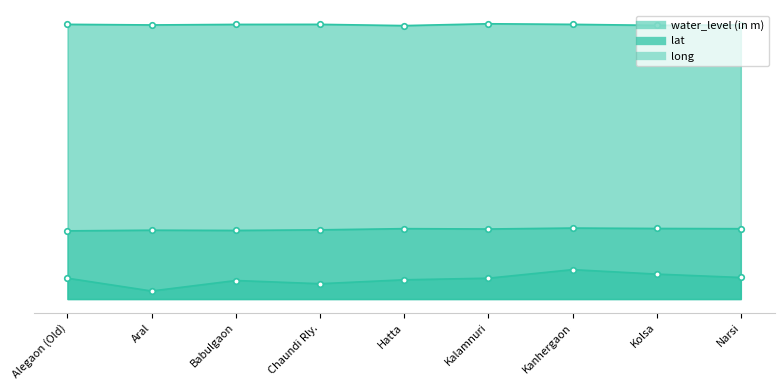

True or false: water_level (in m) and lat cross at least once.

False